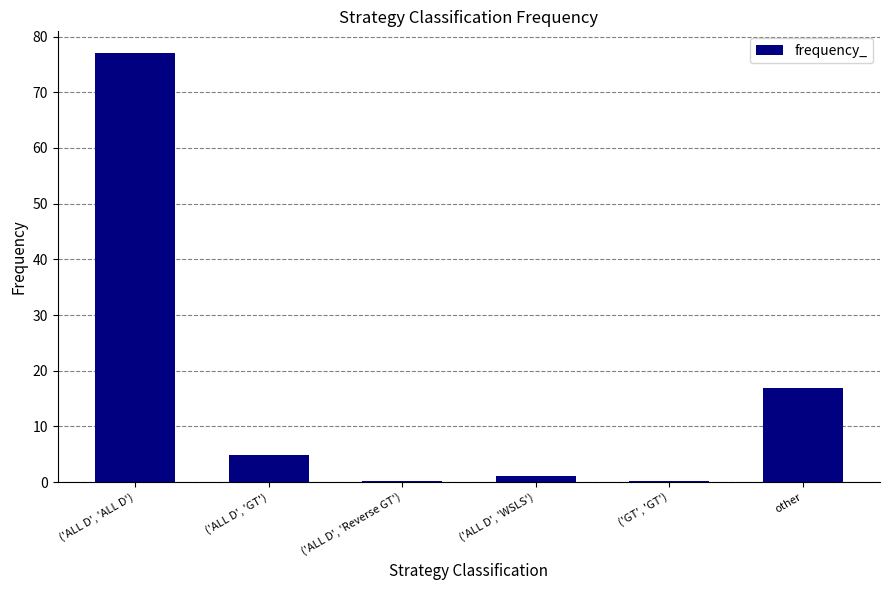

What is the sum of all values?

100.0